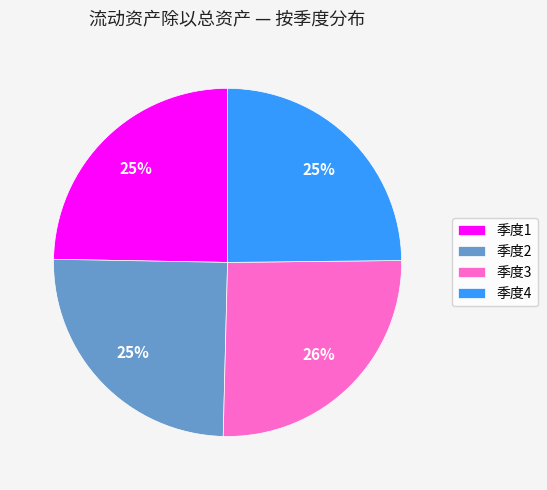

Is there any slice that represents more than half of the pie?

No